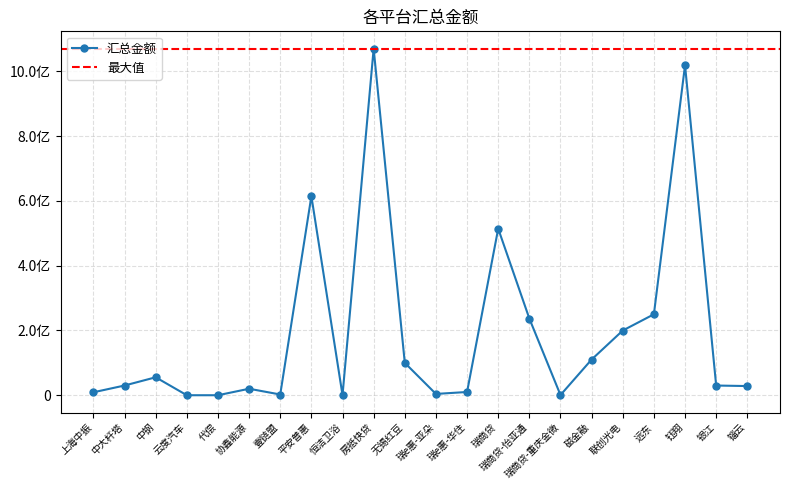

Rank the categories by value from highest to lowest.

房抵快贷, 钰翔, 平安普惠, 瑞商贷, 远东, 瑞商贷-怡亚通, 联创光电, 磁金融, 无锡红豆, 中钢, 中大杆塔, 银江, 锱云, 协鑫能源, 瑞e惠-华住, 上海中振, 瑞e惠-亚朵, 壹链盟, 瑞商贷-重庆金微, 恒洁卫浴, 云度汽车, 代偿